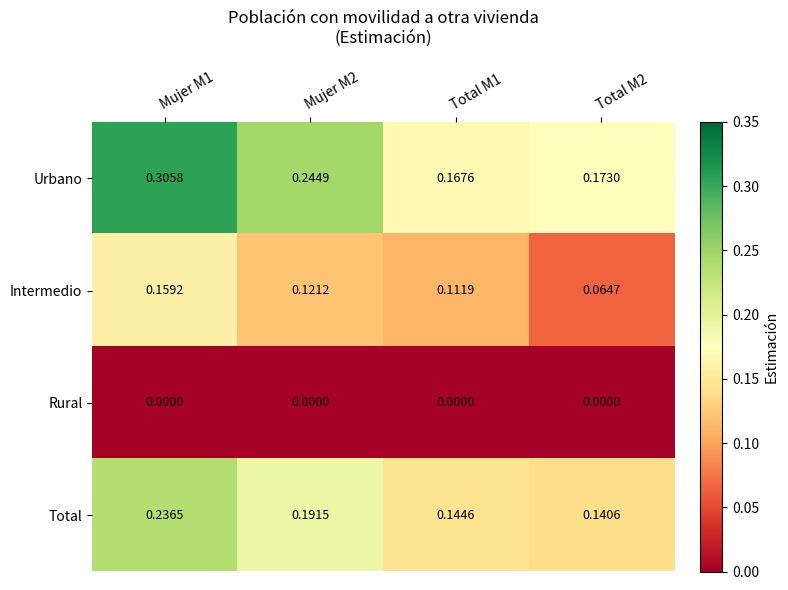

Which series has the widest spread of values?

Urbano